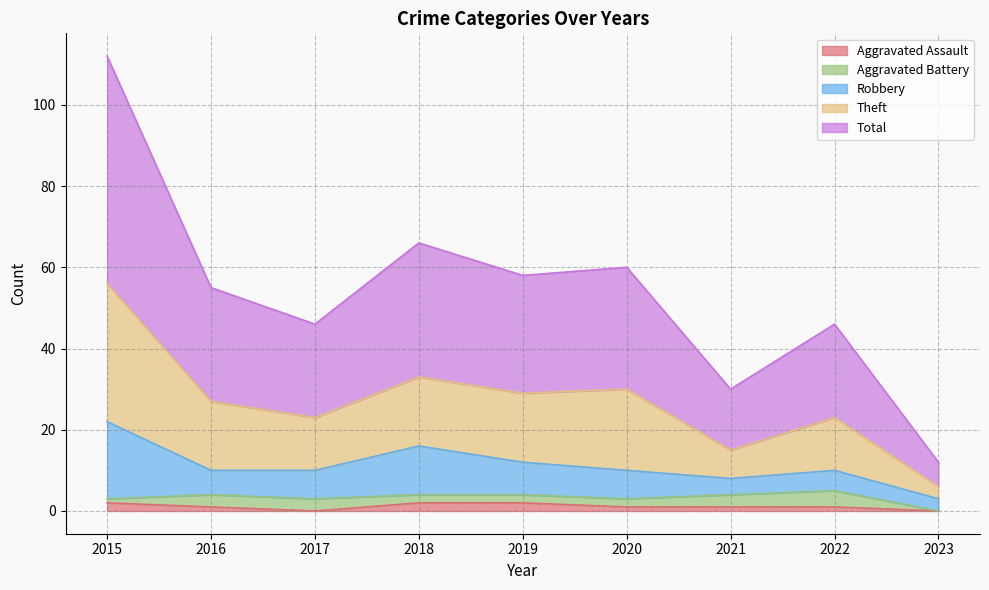

The value of Aggravated Assault at 2016 is 1. True or false?

True